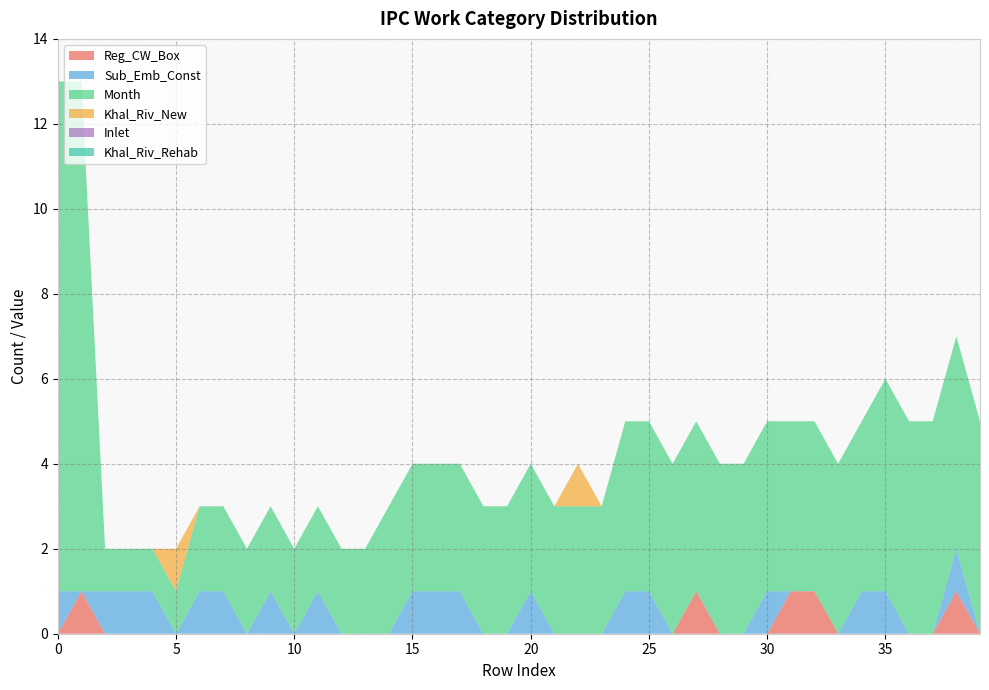

Reading right to left, transcribe all the data shown in this chart.

Reg_CW_Box: 39=0	38=1	37=0	36=0	35=0	34=0	33=0	32=1	31=1	30=0	29=0	28=0	27=1	26=0	25=0	24=0	23=0	22=0	21=0	20=0	19=0	18=0	17=0	16=0	15=0	14=0	13=0	12=0	11=0	10=0	9=0	8=0	7=0	6=0	5=0	4=0	3=0	2=0	1=1	0=0
Sub_Emb_Const: 39=0	38=1	37=0	36=0	35=1	34=1	33=0	32=0	31=0	30=1	29=0	28=0	27=0	26=0	25=1	24=1	23=0	22=0	21=0	20=1	19=0	18=0	17=1	16=1	15=1	14=0	13=0	12=0	11=1	10=0	9=1	8=0	7=1	6=1	5=0	4=1	3=1	2=1	1=0	0=1
Month: 39=5	38=5	37=5	36=5	35=5	34=4	33=4	32=4	31=4	30=4	29=4	28=4	27=4	26=4	25=4	24=4	23=3	22=3	21=3	20=3	19=3	18=3	17=3	16=3	15=3	14=3	13=2	12=2	11=2	10=2	9=2	8=2	7=2	6=2	5=1	4=1	3=1	2=1	1=12	0=12
Khal_Riv_New: 39=0	38=0	37=0	36=0	35=0	34=0	33=0	32=0	31=0	30=0	29=0	28=0	27=0	26=0	25=0	24=0	23=0	22=1	21=0	20=0	19=0	18=0	17=0	16=0	15=0	14=0	13=0	12=0	11=0	10=0	9=0	8=0	7=0	6=0	5=1	4=0	3=0	2=0	1=0	0=0
Inlet: 39=0	38=0	37=0	36=0	35=0	34=0	33=0	32=0	31=0	30=0	29=0	28=0	27=0	26=0	25=0	24=0	23=0	22=0	21=0	20=0	19=0	18=0	17=0	16=0	15=0	14=0	13=0	12=0	11=0	10=0	9=0	8=0	7=0	6=0	5=0	4=0	3=0	2=0	1=0	0=0
Khal_Riv_Rehab: 39=0	38=0	37=0	36=0	35=0	34=0	33=0	32=0	31=0	30=0	29=0	28=0	27=0	26=0	25=0	24=0	23=0	22=0	21=0	20=0	19=0	18=0	17=0	16=0	15=0	14=0	13=0	12=0	11=0	10=0	9=0	8=0	7=0	6=0	5=0	4=0	3=0	2=0	1=0	0=0